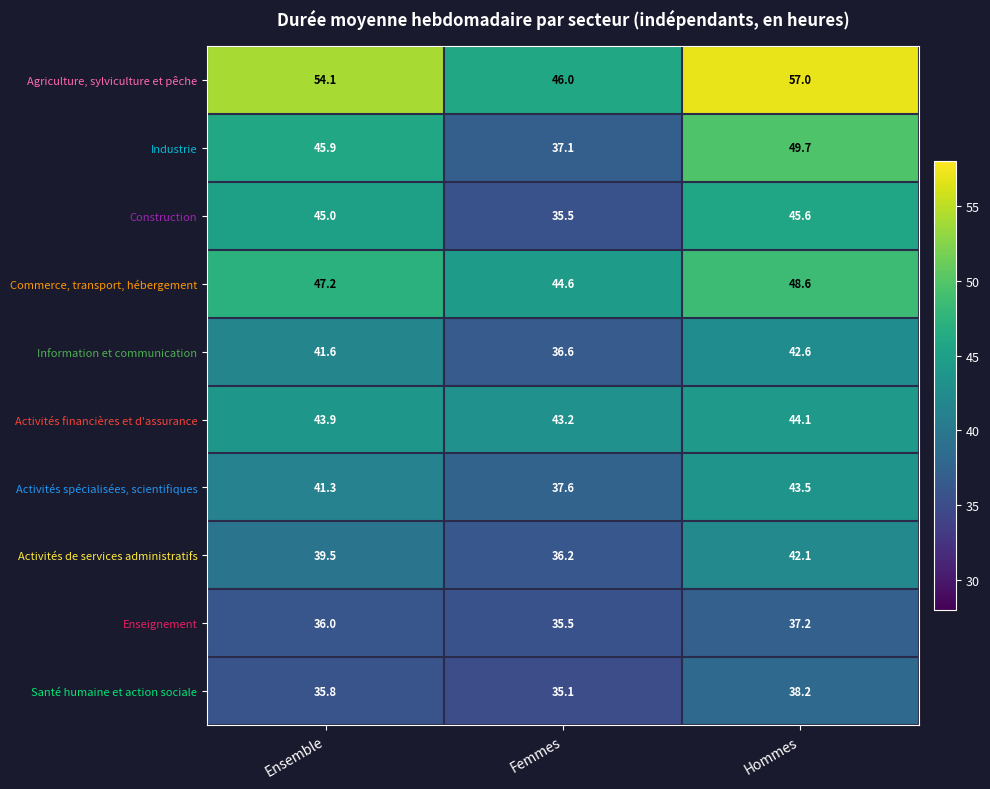

What is the difference between the highest and lowest values at Hommes?

19.8